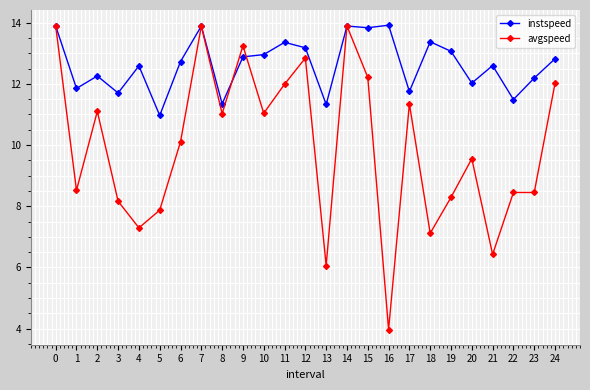

The value of instspeed at 19 is 13.1. True or false?

True